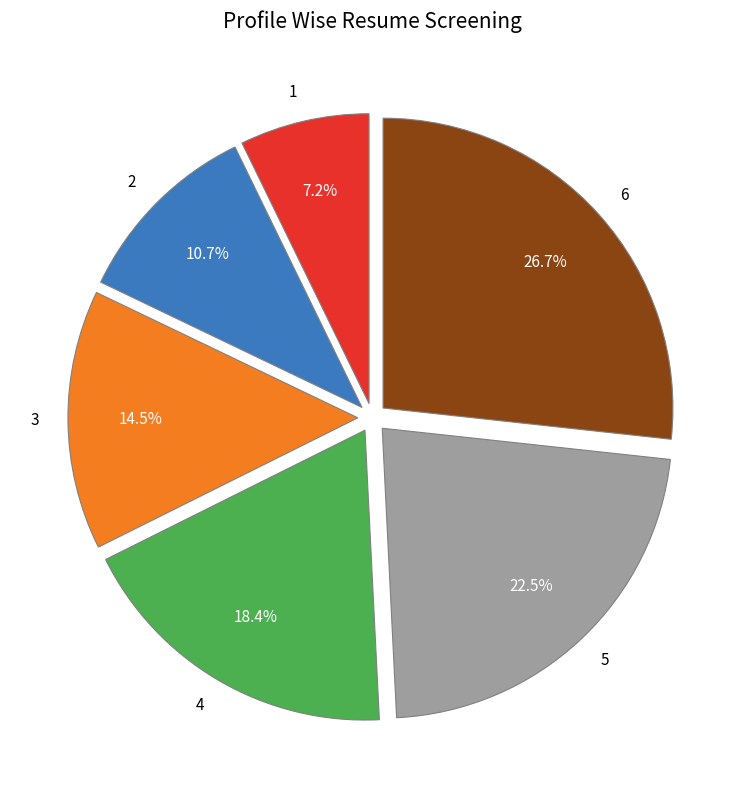

How many segments does this pie chart have?

6